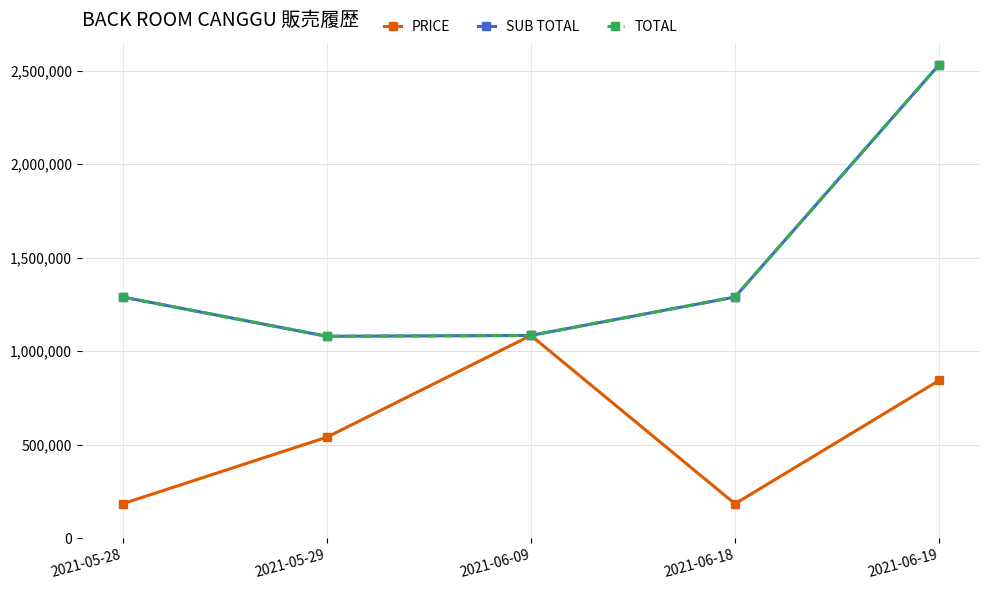

True or false: PRICE and SUB TOTAL cross at least once.

False